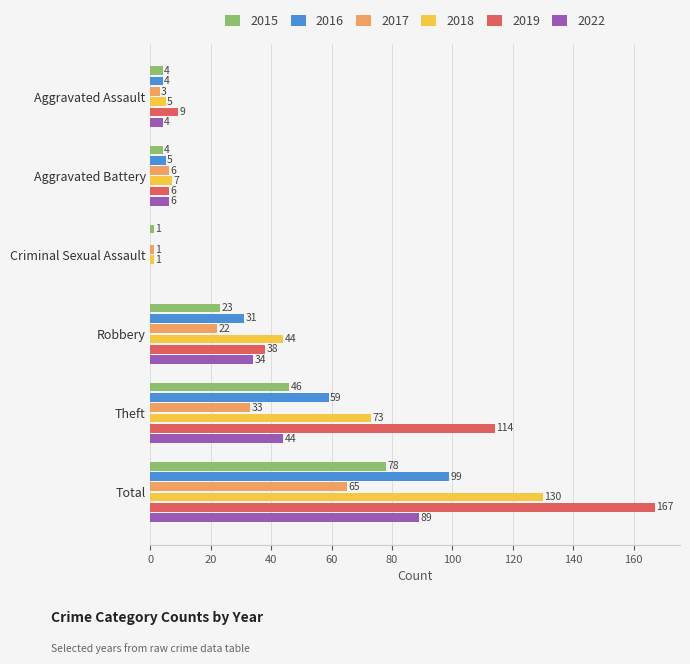

Is it true that 2022 equals 47 at Total?

False